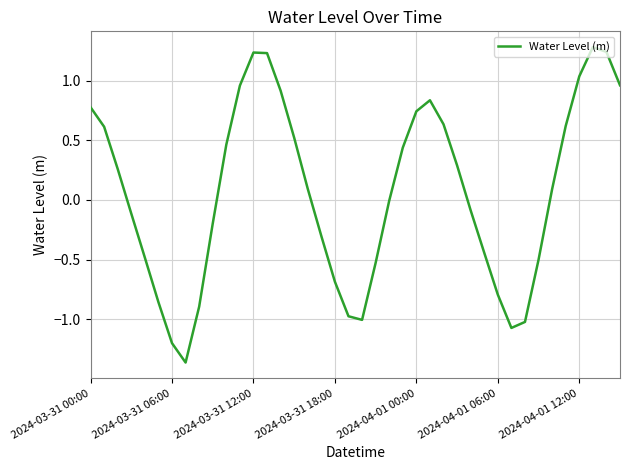

How many lines are shown in the chart?

1